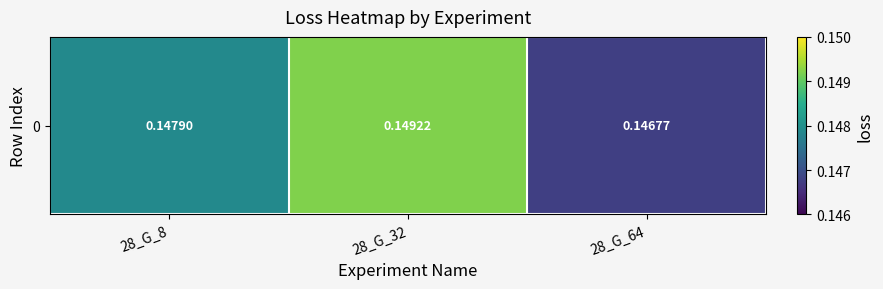

Reading left to right, transcribe all the data shown in this chart.

28_G_8=0.1	28_G_32=0.1	28_G_64=0.1